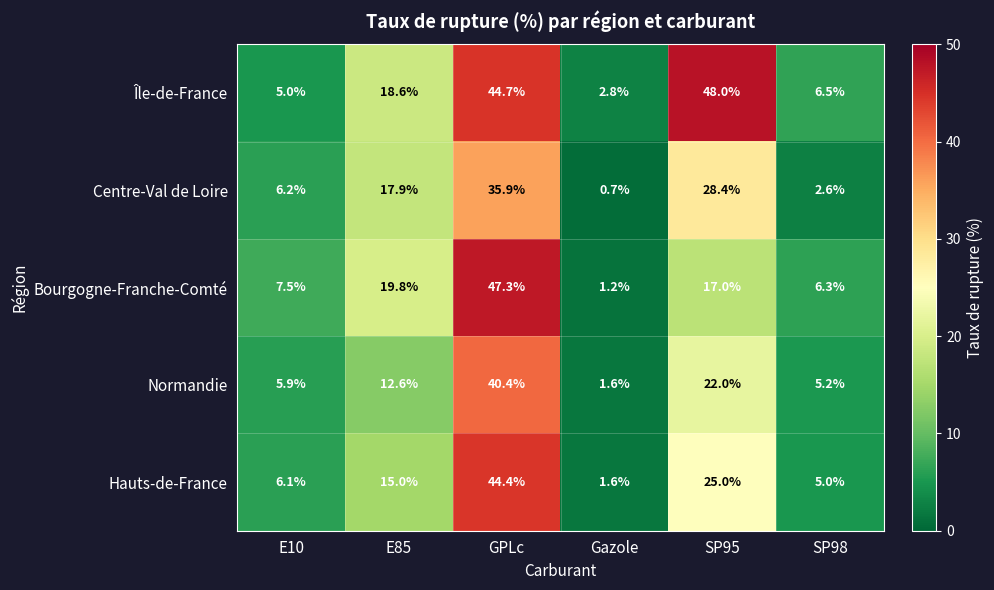

Which series has the largest total across all categories?

Île-de-France